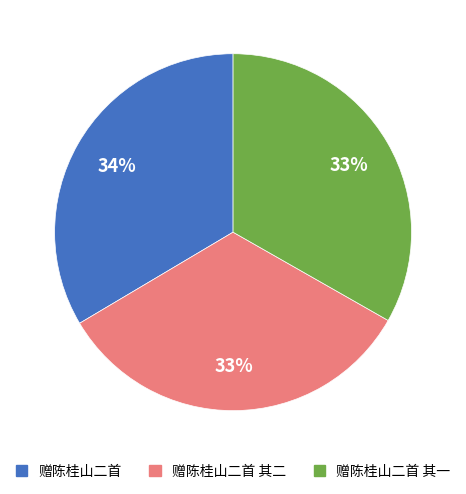

Count the number of slices in the pie.

3